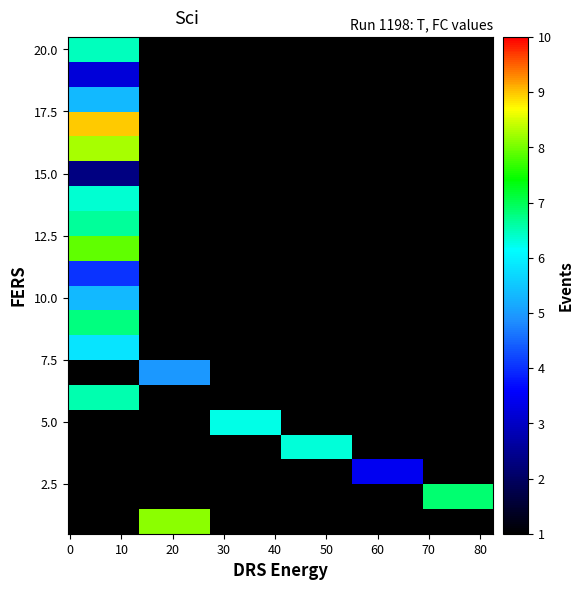

How many categories are shown in the chart?

6